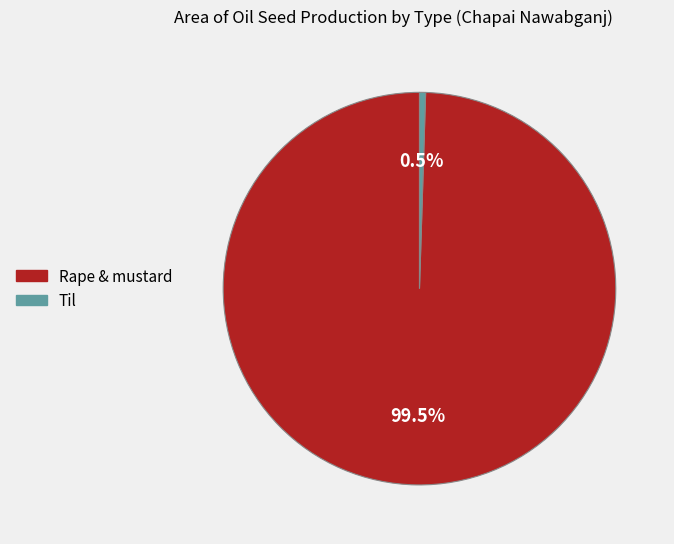

Does Til account for over 50% of the chart?

No